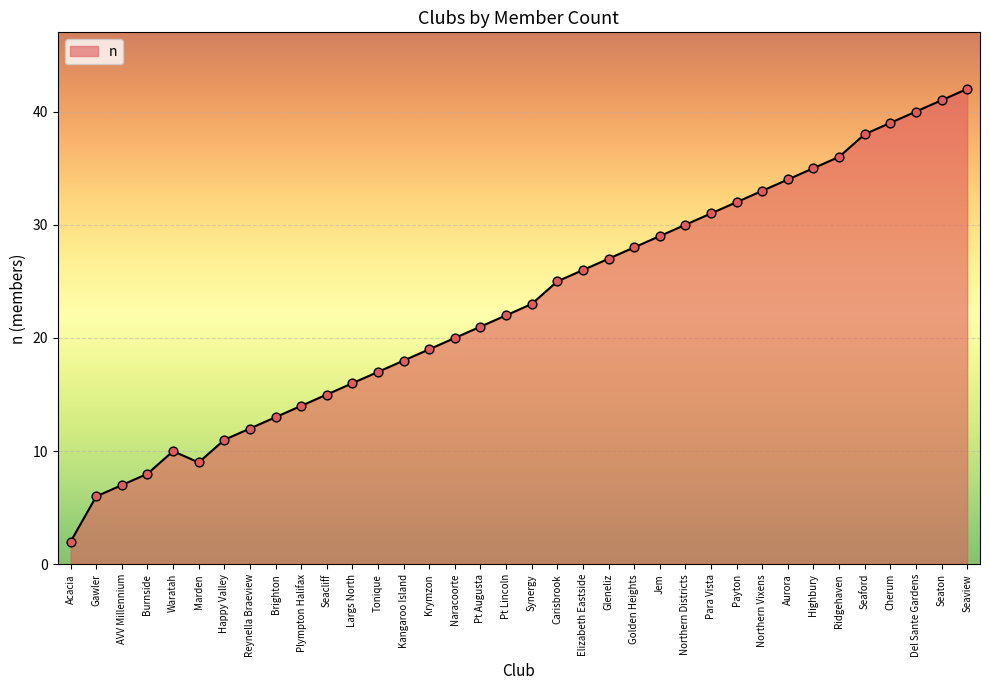

Approximately how many times larger is the value at Del Sante Gardens compared to Seaford?

1.1